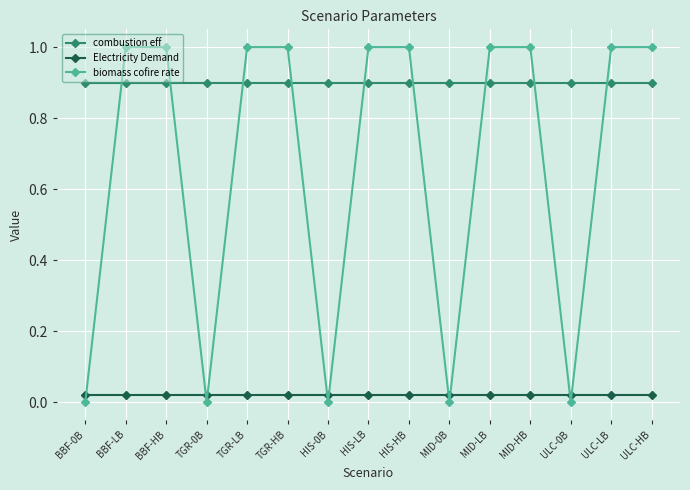

List the series in order of their peak value, highest first.

biomass cofire rate, combustion eff, Electricity Demand